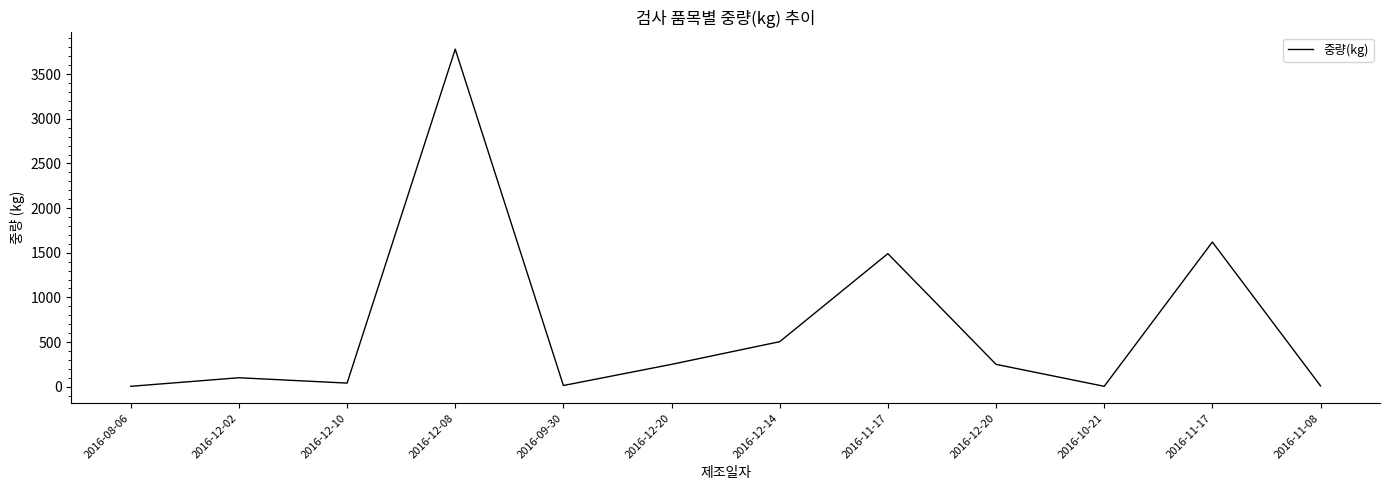

What is the label of the 6th point from the right?

2016-12-14